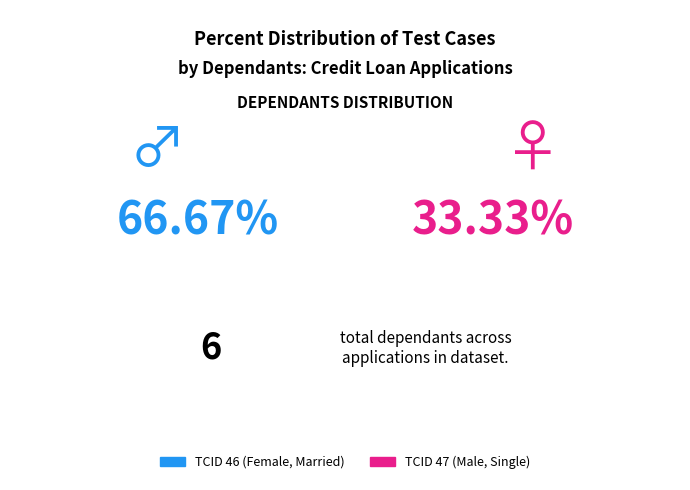

Is it true that 46 is 61% of the pie?

False